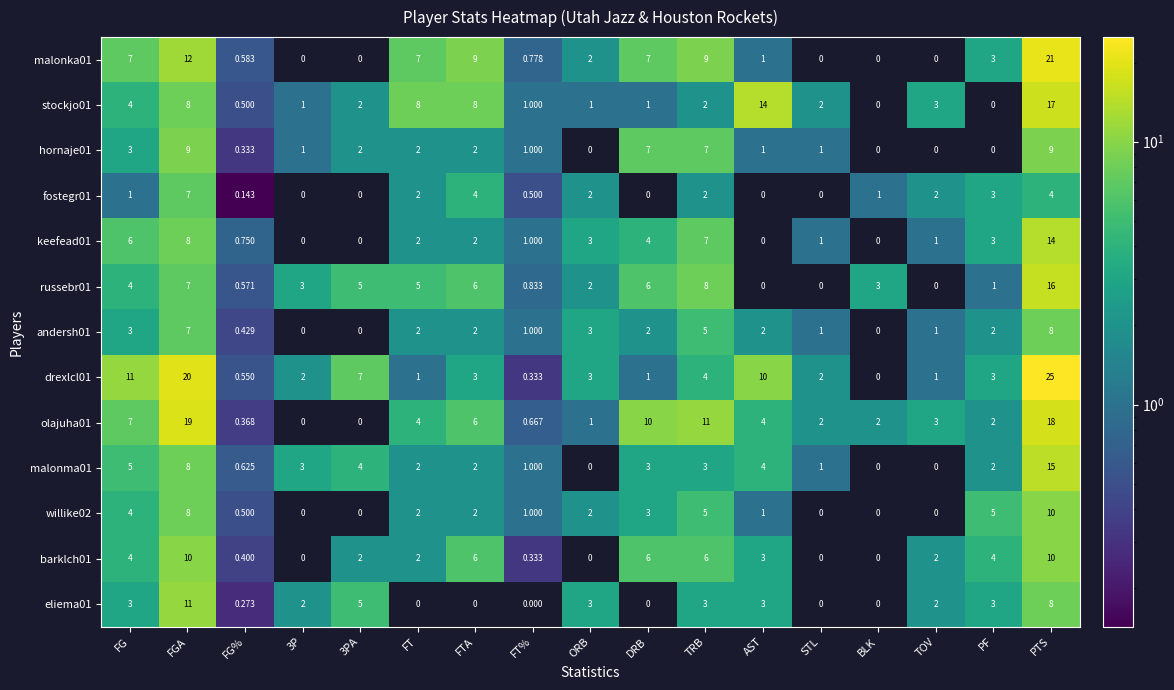

At how many categories does at least one series exceed 6?

9